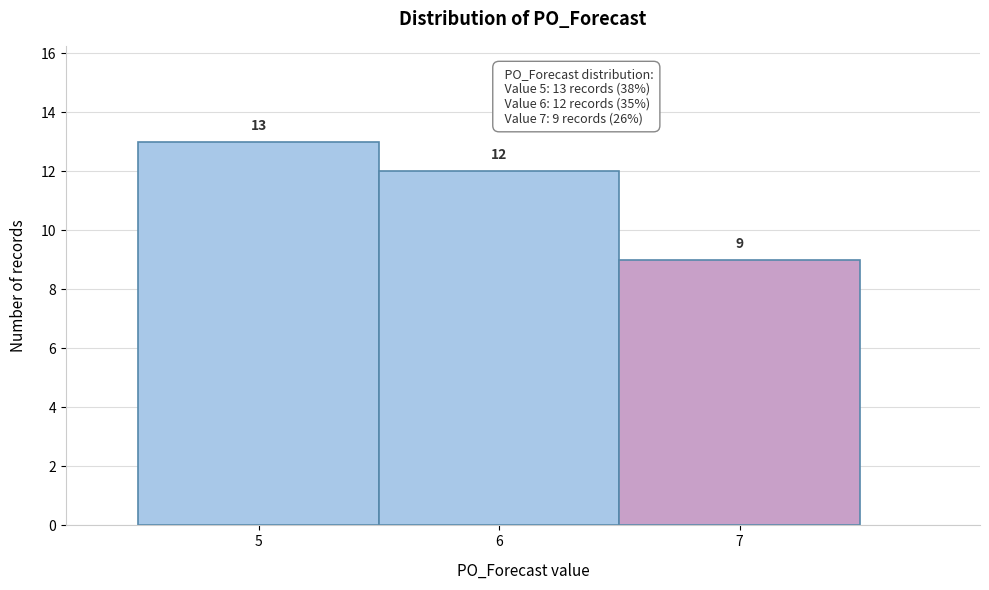

How tall is the bar that spans 6.5 to 7.5 on the x-axis?

9